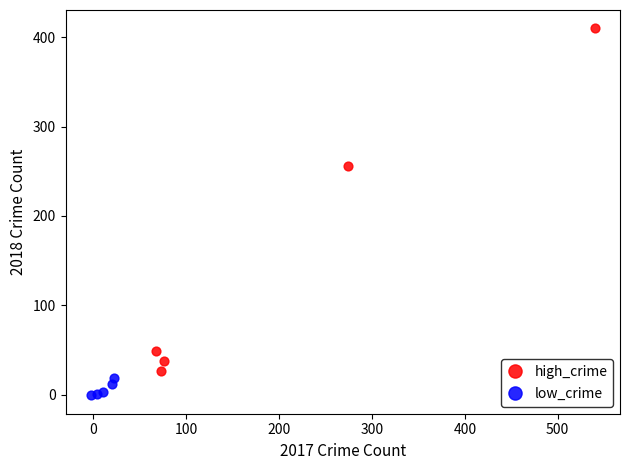

What are all the series names shown in the legend?

high_crime, low_crime